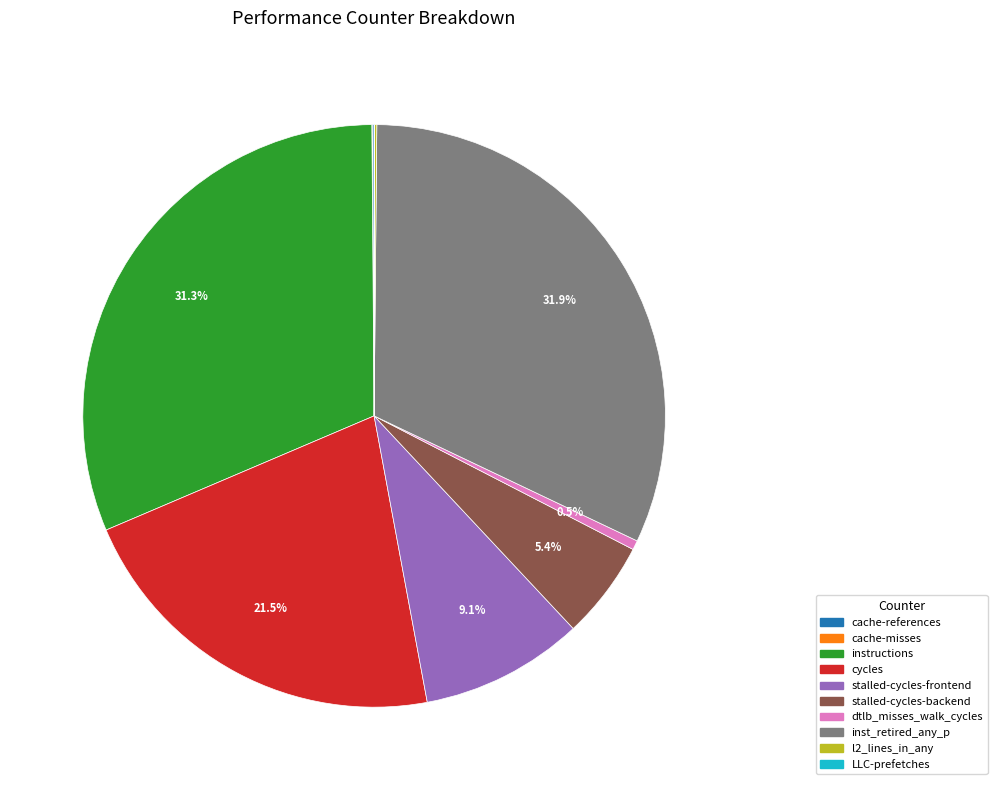

What is the largest slice in the pie chart?

inst_retired_any_p